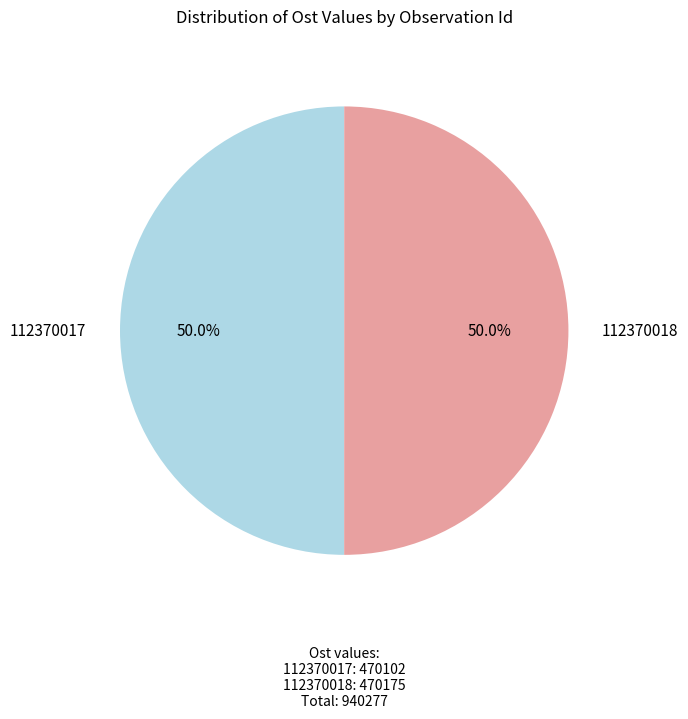

Is it true that 112370017 is 50% of the pie?

True